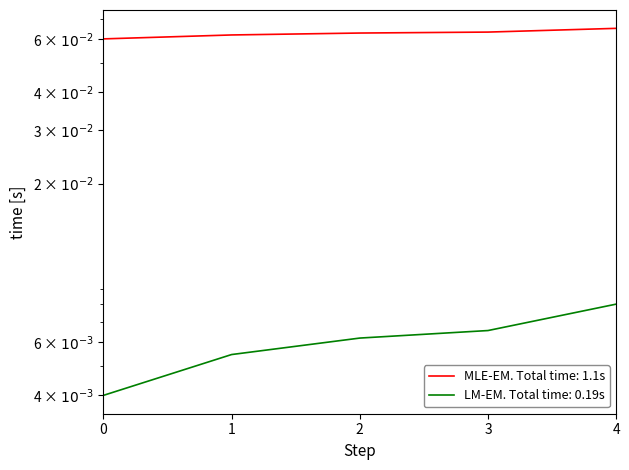

True or false: old_live_cid and id cross at least once.

False